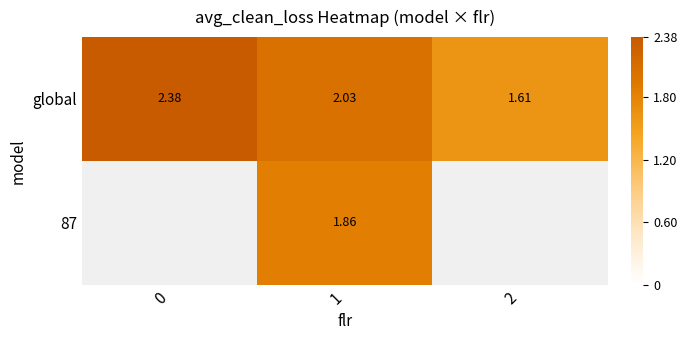

At how many categories does at least one series exceed 1?

3